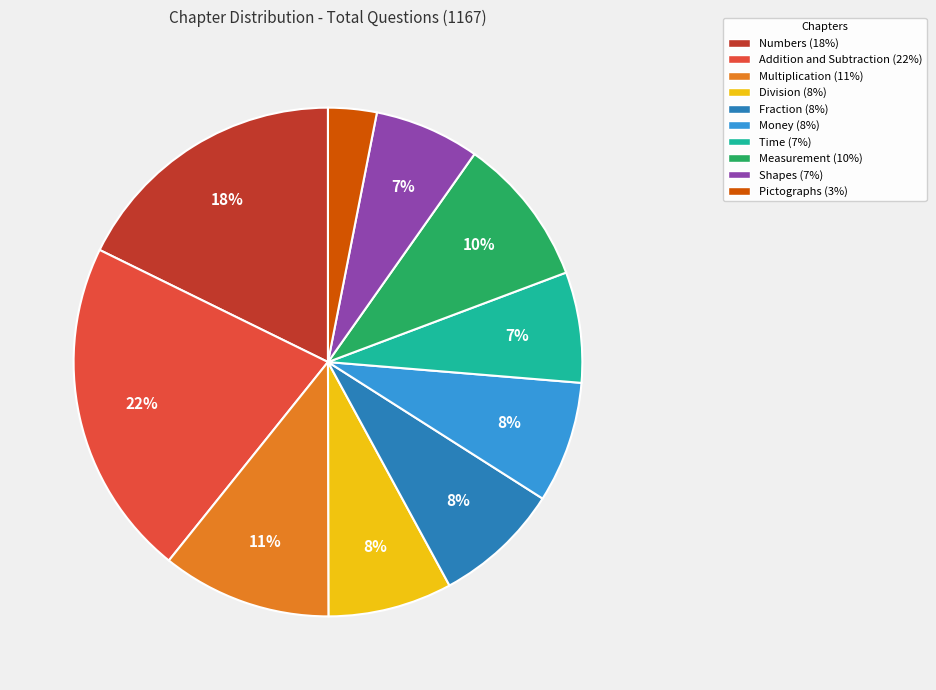

How many slices are in this pie chart?

10